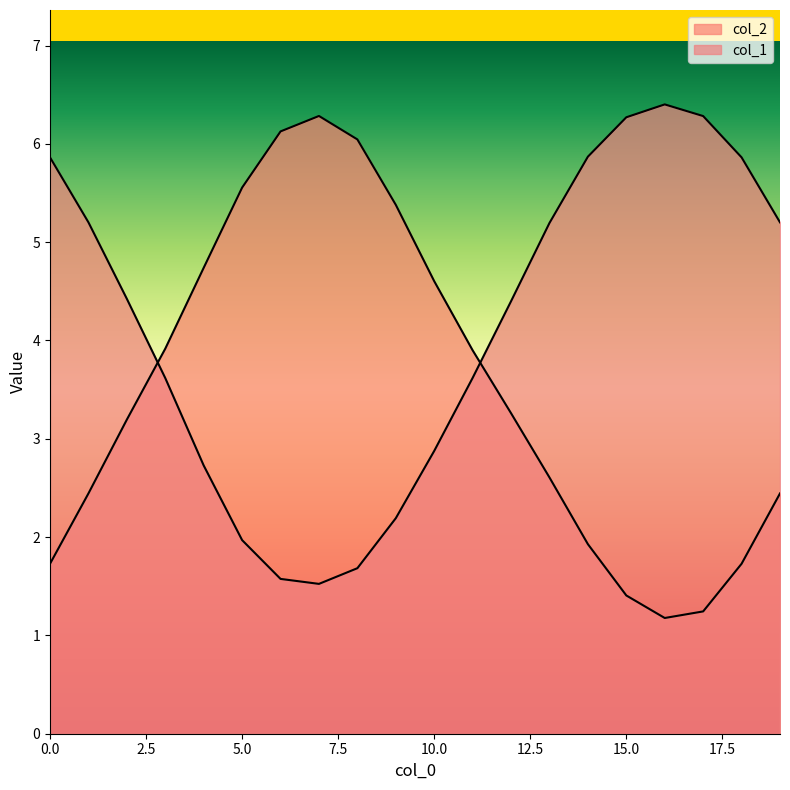

Between 8 and 19, which series saw the biggest shift?

col_2